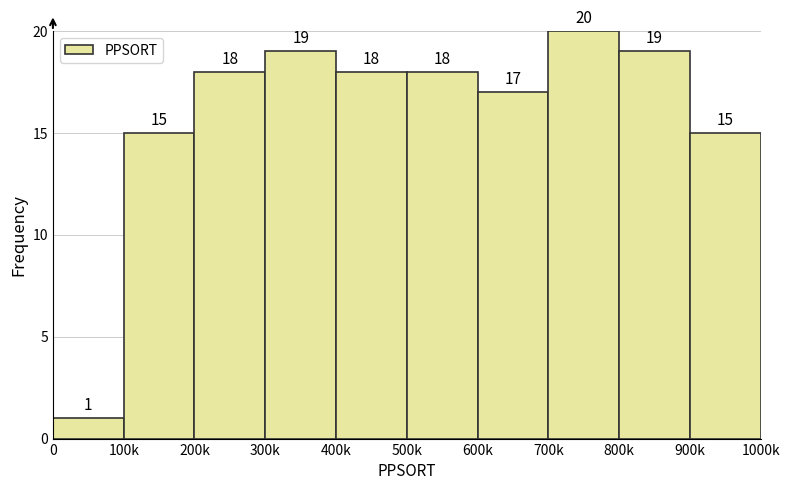

Reading left to right, what are all the values shown in this chart?

0=1	100k=15	200k=18	300k=19	400k=18	500k=18	600k=17	700k=20	800k=19	900k=15